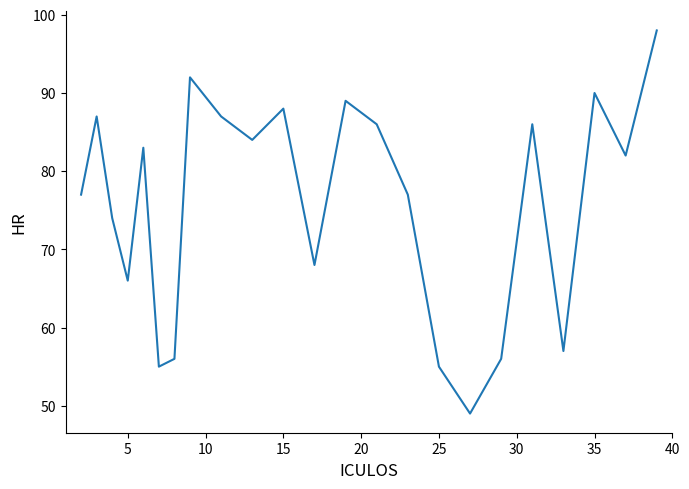

What is the maximum value shown in the chart?

98